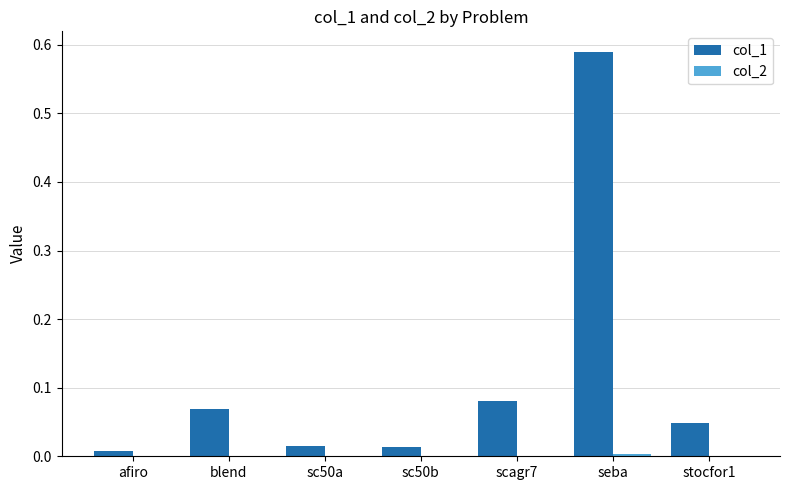

What is the sum of all col_1 values?

0.8